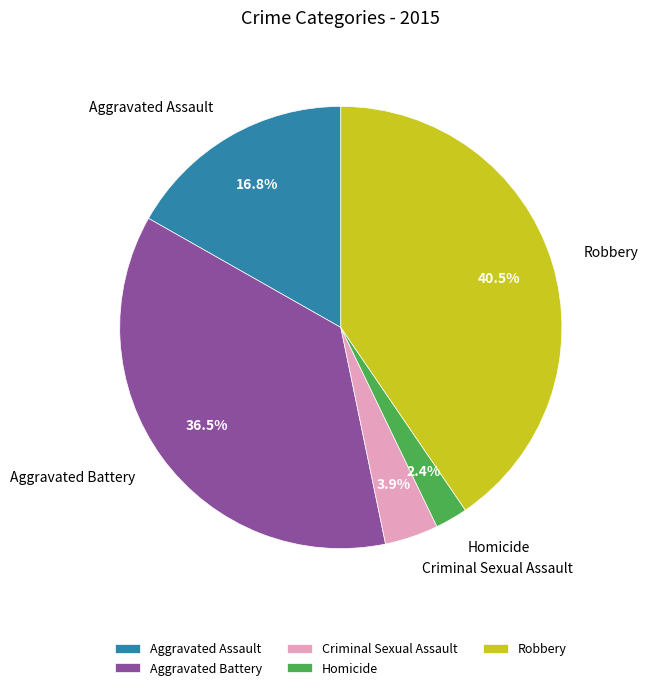

Which category has the smallest portion of the pie?

Homicide